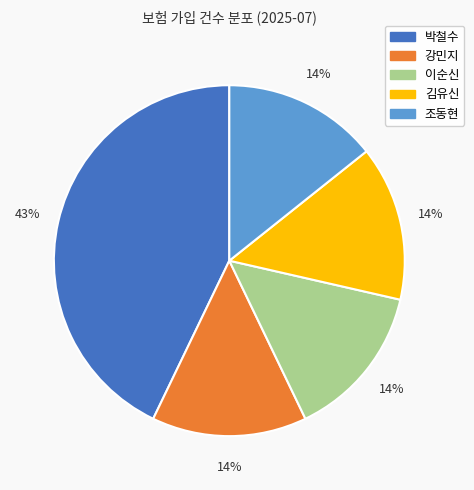

Is the sum of 이순신 and 김유신 greater than half?

No